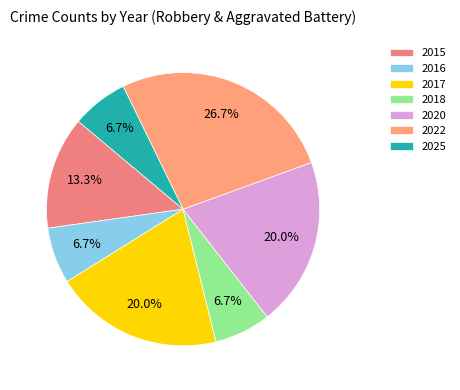

To the nearest percent, what is the difference between the largest and smallest slice percentages?

20%